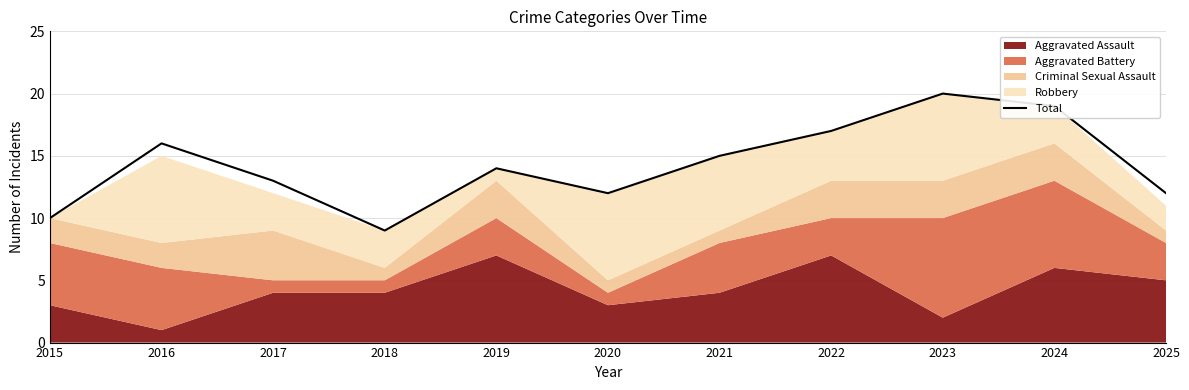

What is the difference between the maximum and minimum values?

11